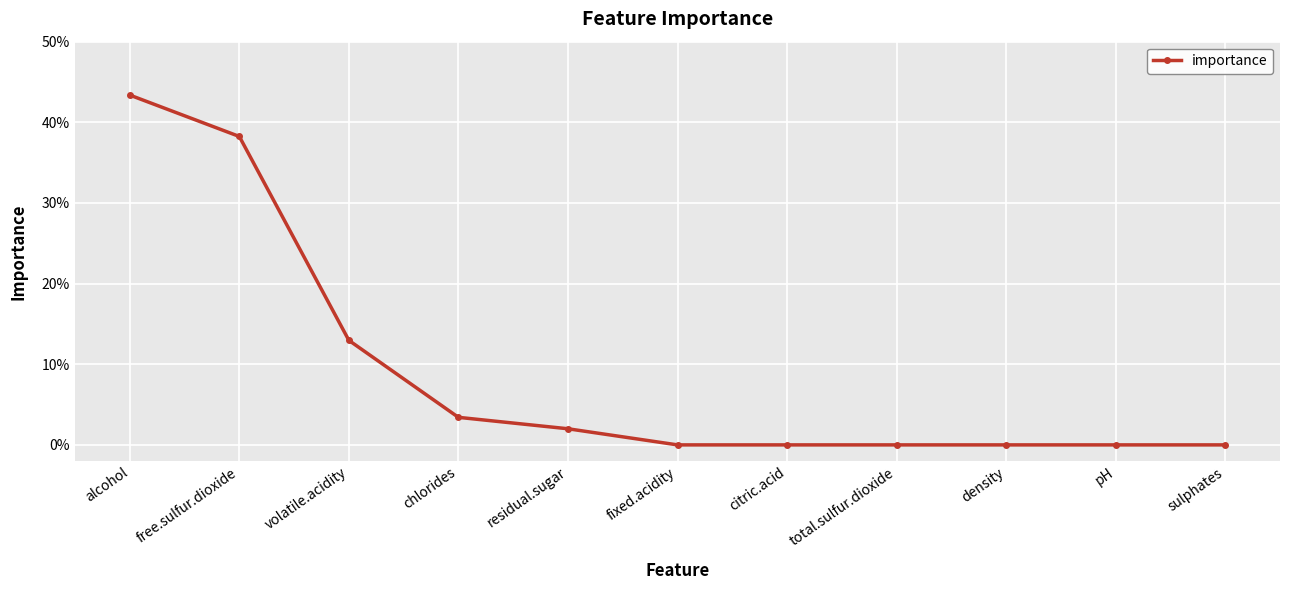

What is the label of the 2nd point from the left?

free.sulfur.dioxide